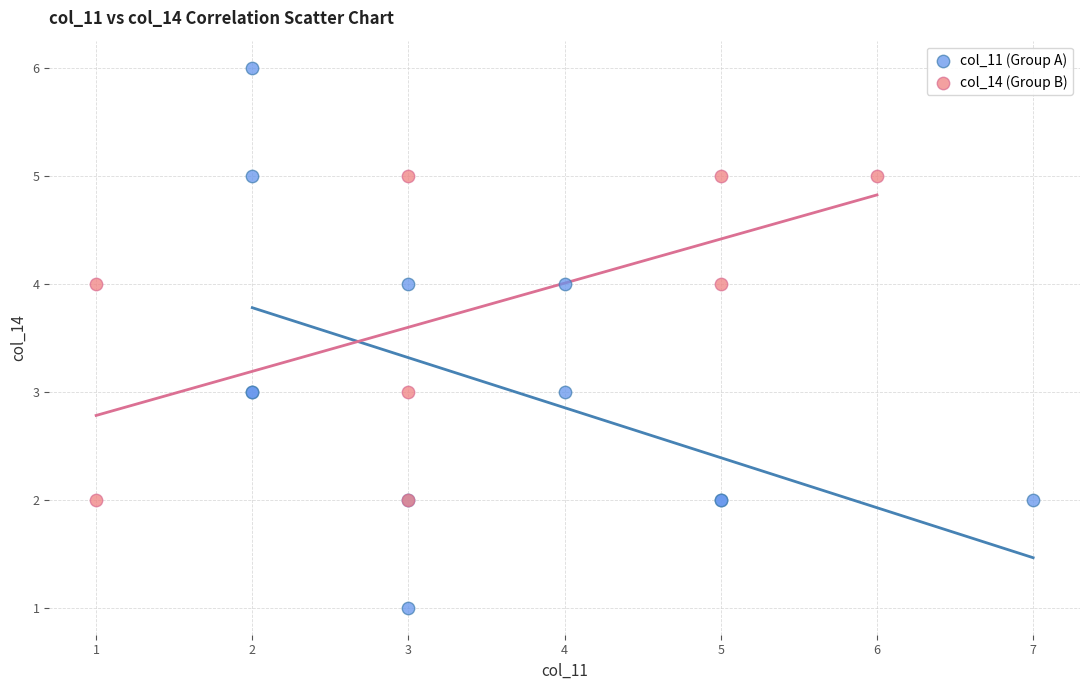

Which series contains the highest Y value?

col_11 (Group A)